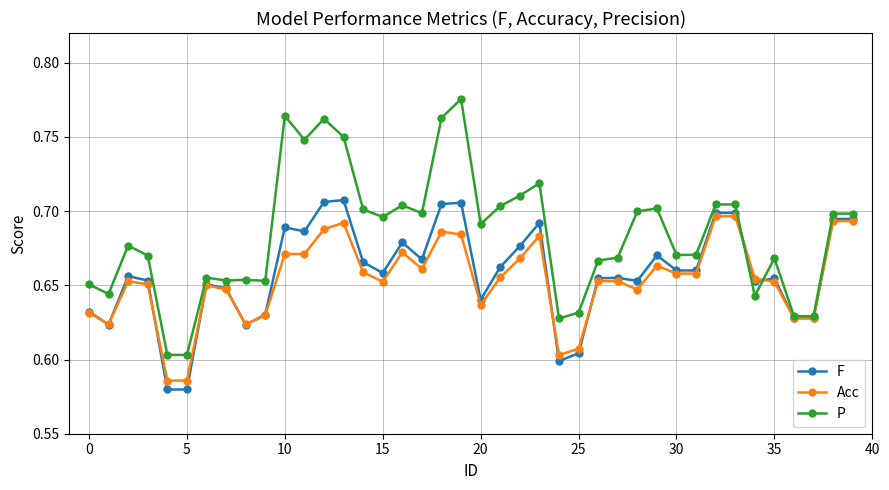

List the series in order of their peak value, highest first.

P, F, Acc